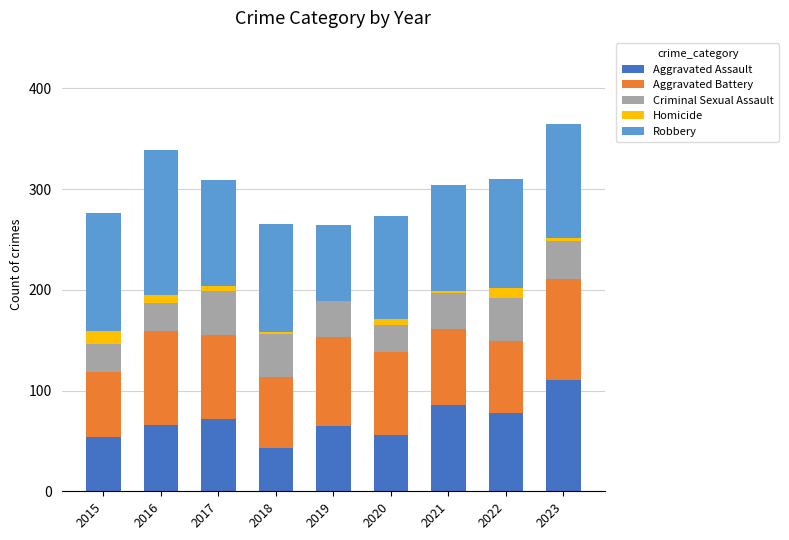

How many distinct data groups are displayed?

5